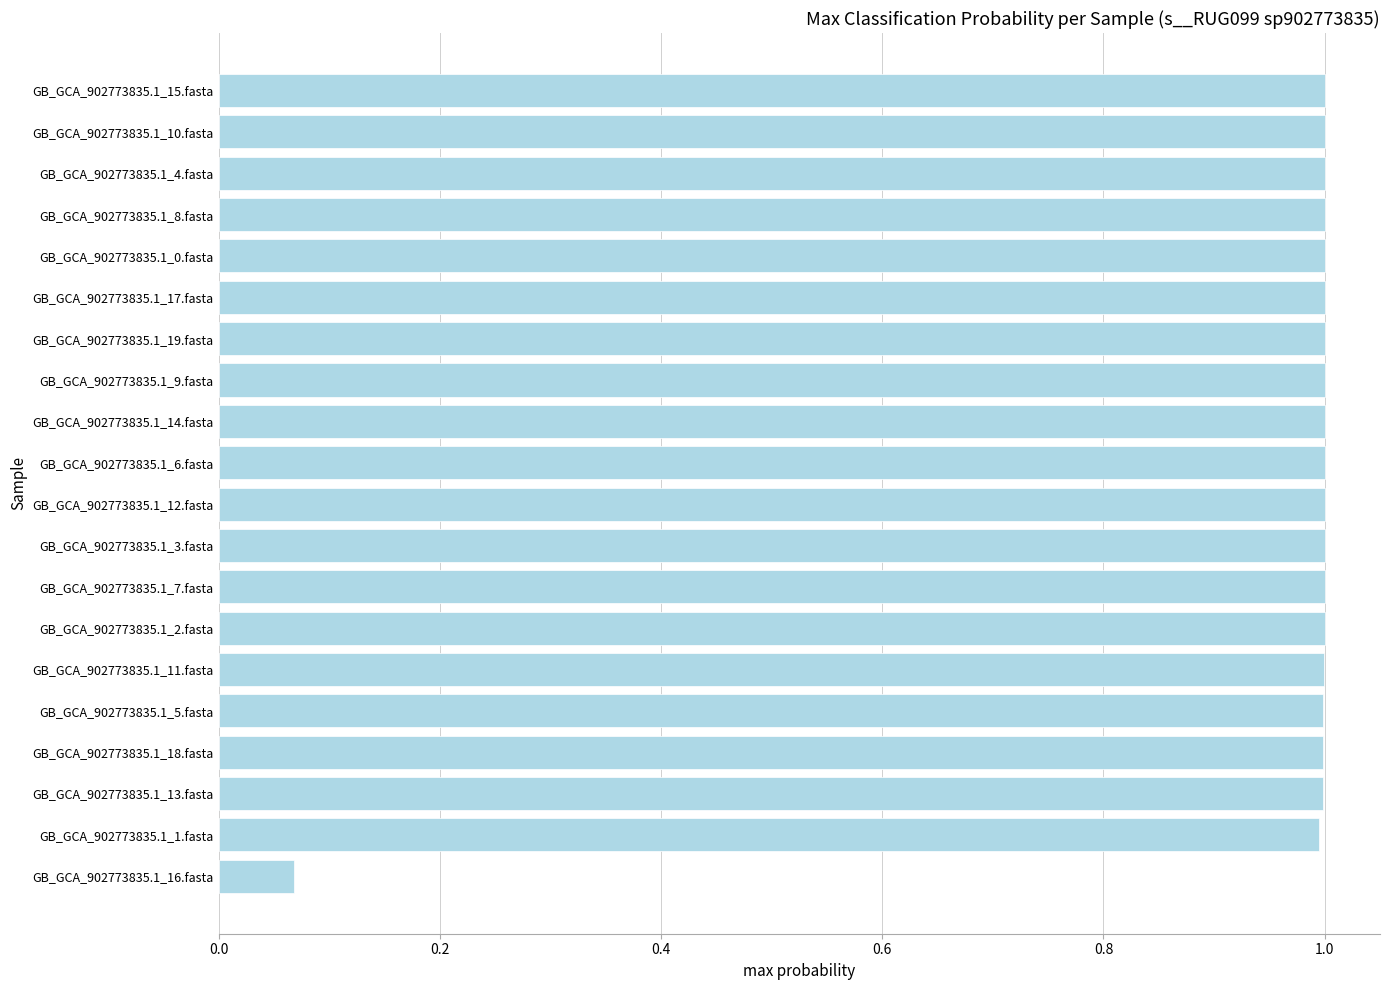

What is the sum of all values?

19.1